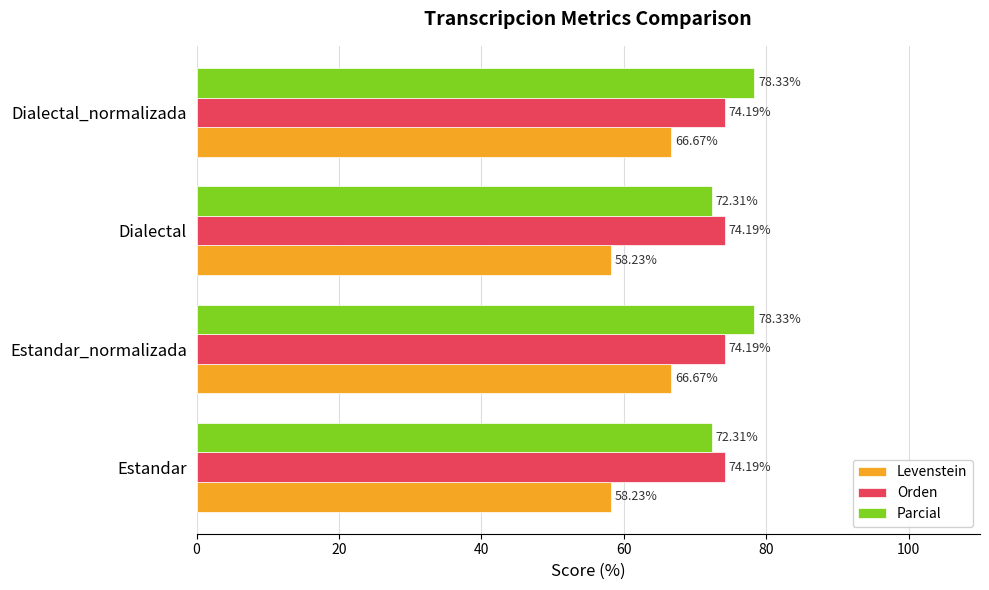

What is the difference between the second highest and minimum values in the Levenstein series?

8.4